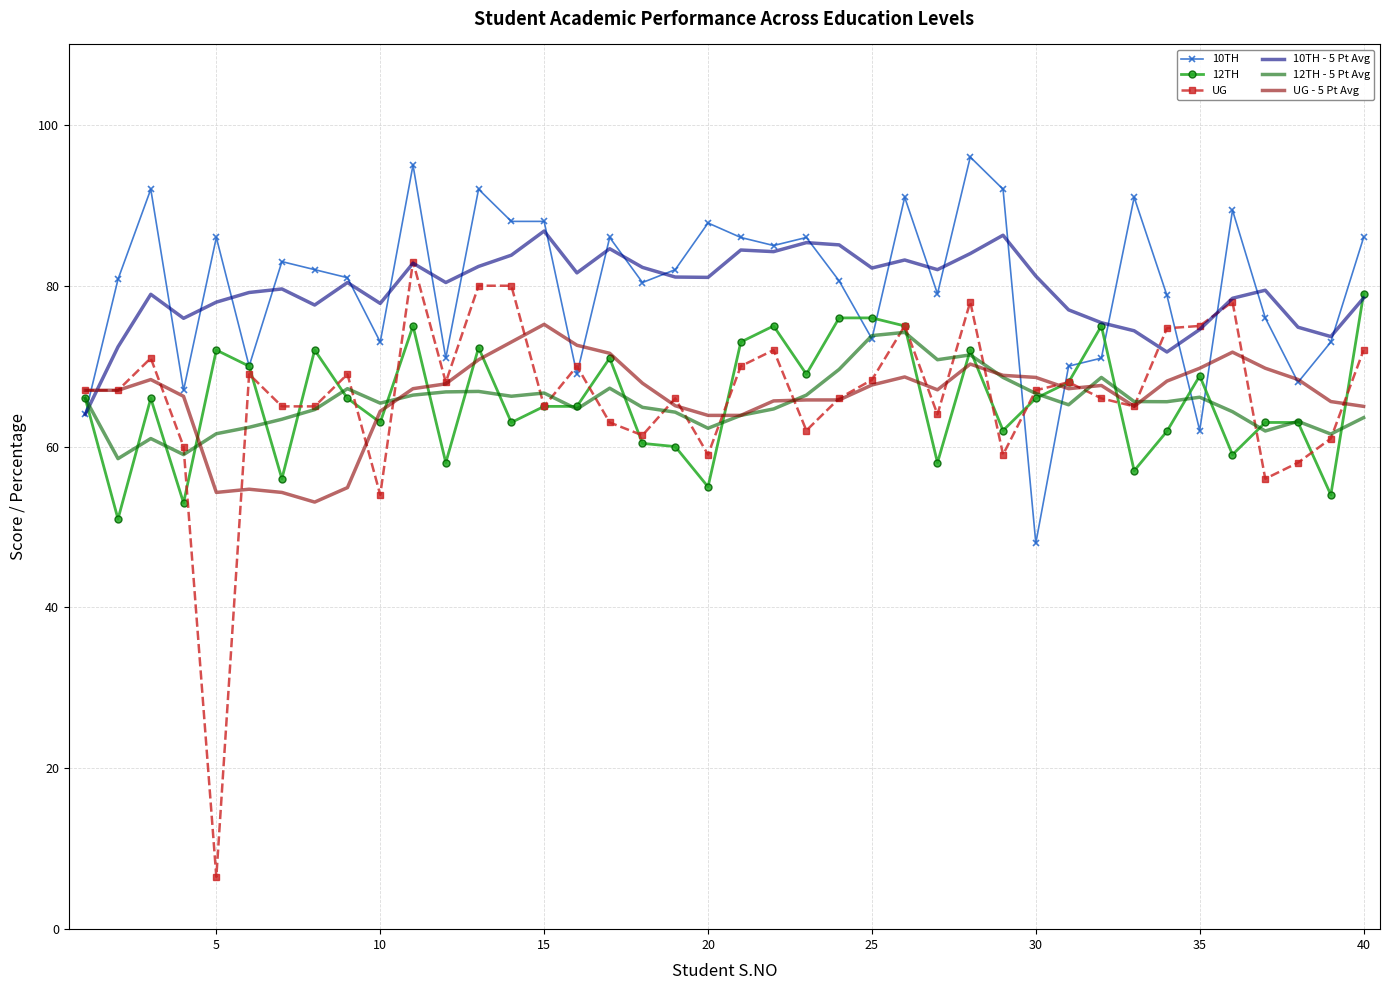

Which series has the largest range (max minus min)?

UG